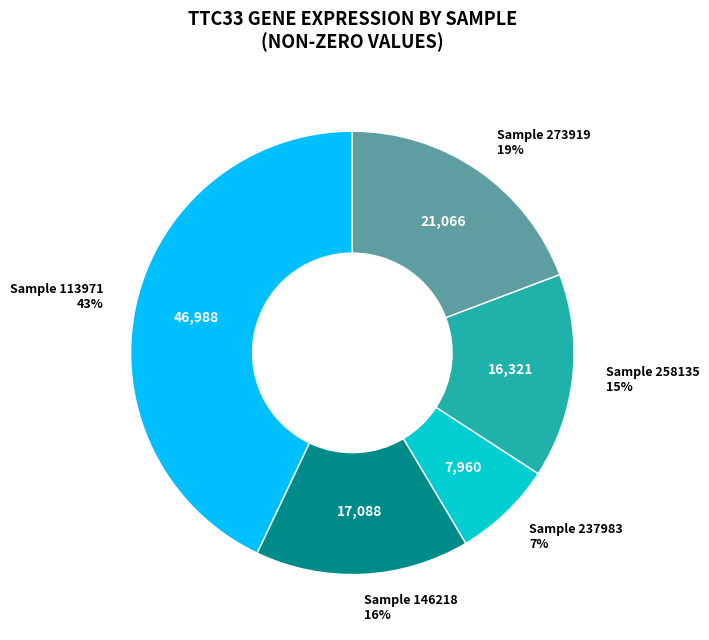

To the nearest percent, what is the average slice percentage?

20%